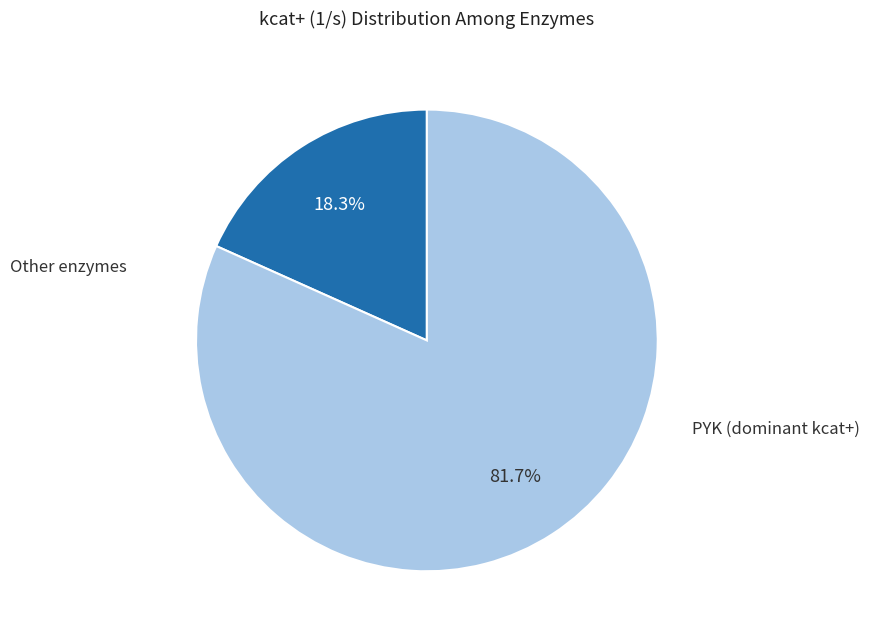

Is there a majority slice in this chart?

Yes